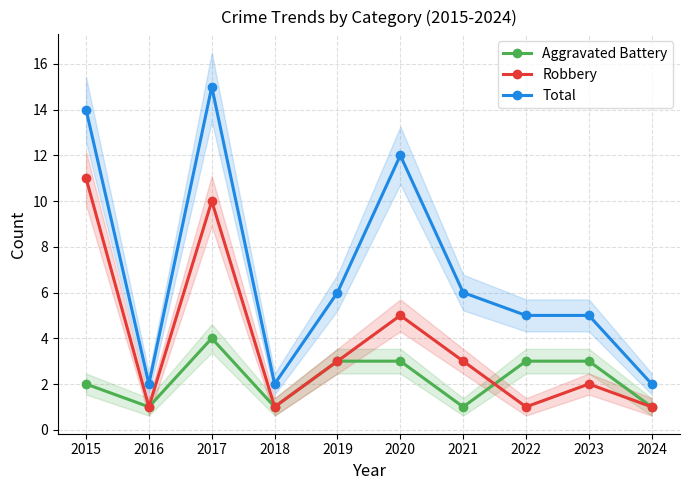

What is the maximum value for Total?

15